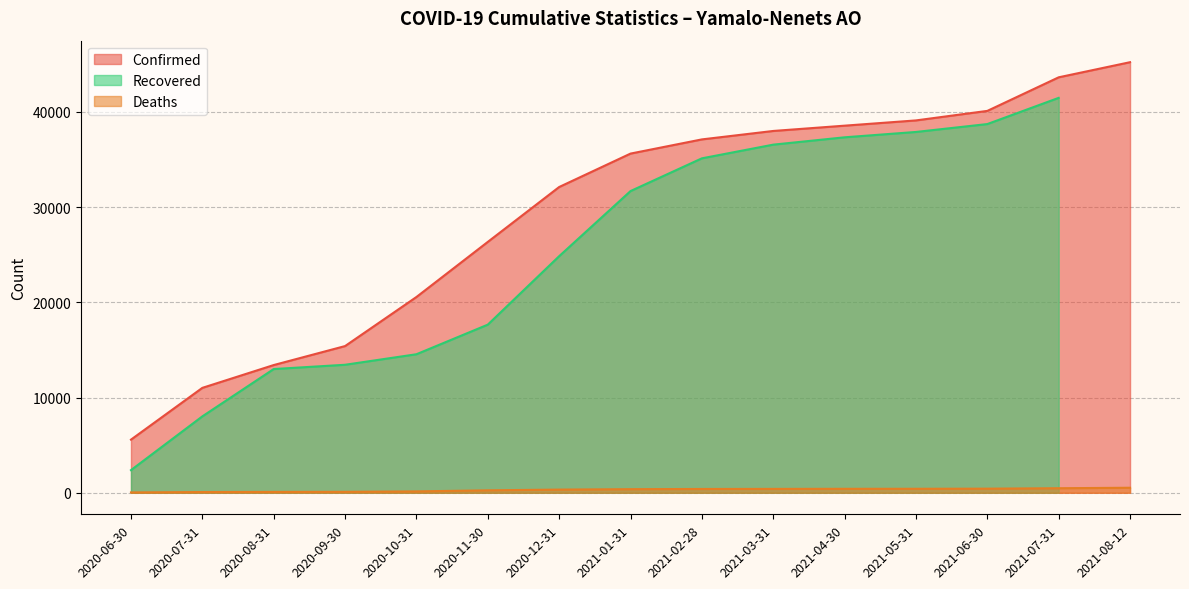

The value of Confirmed at 2020-09-30 is 15404. True or false?

True